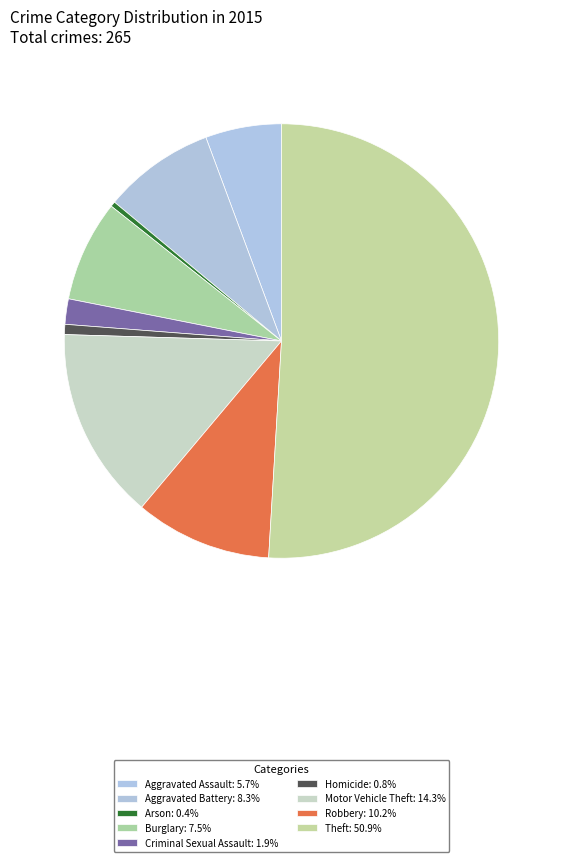

How many segments does this pie chart have?

9